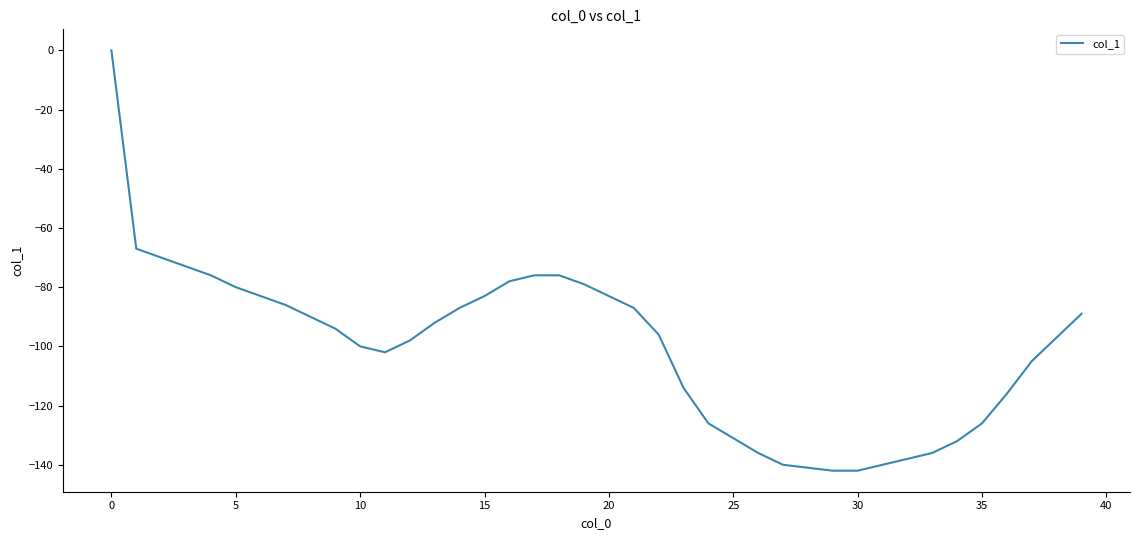

What is the sum of all values?

-4007